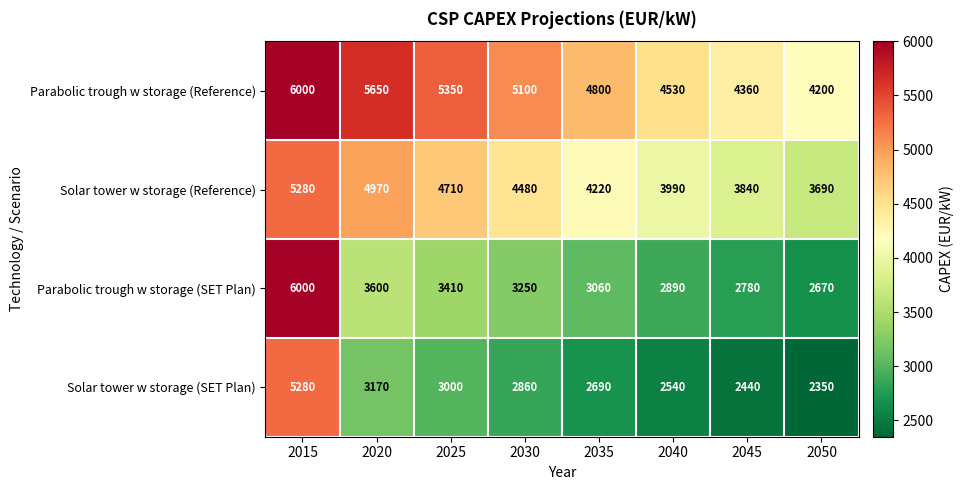

Rank the series at 2040 from highest to lowest value.

Parabolic trough w storage (Reference), Solar tower w storage (Reference), Parabolic trough w storage (SET Plan), Solar tower w storage (SET Plan)